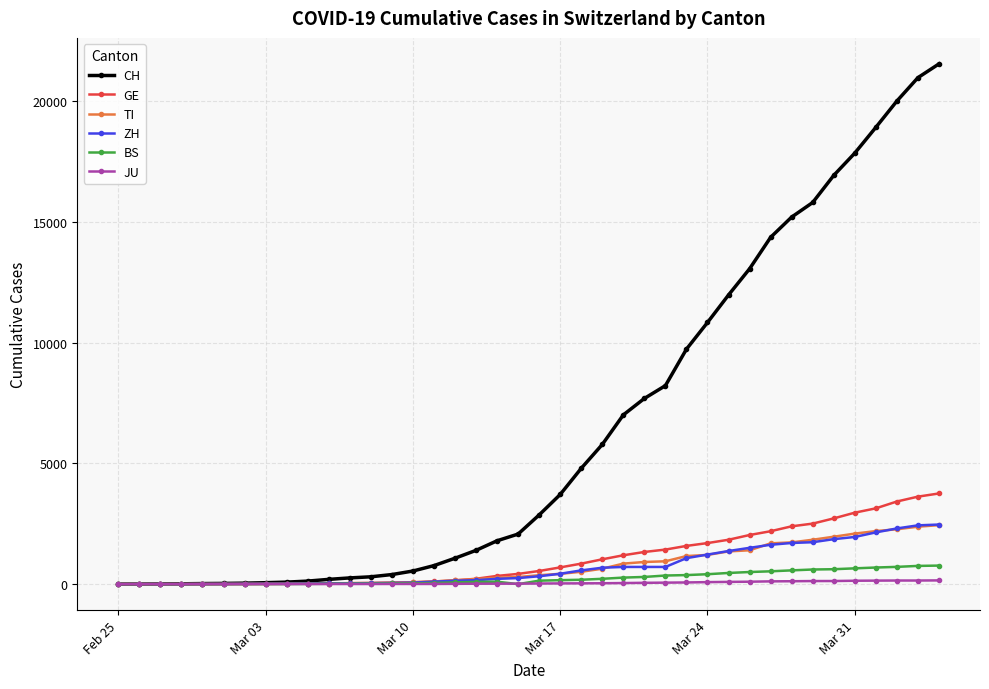

Which series has the largest total across all categories?

CH